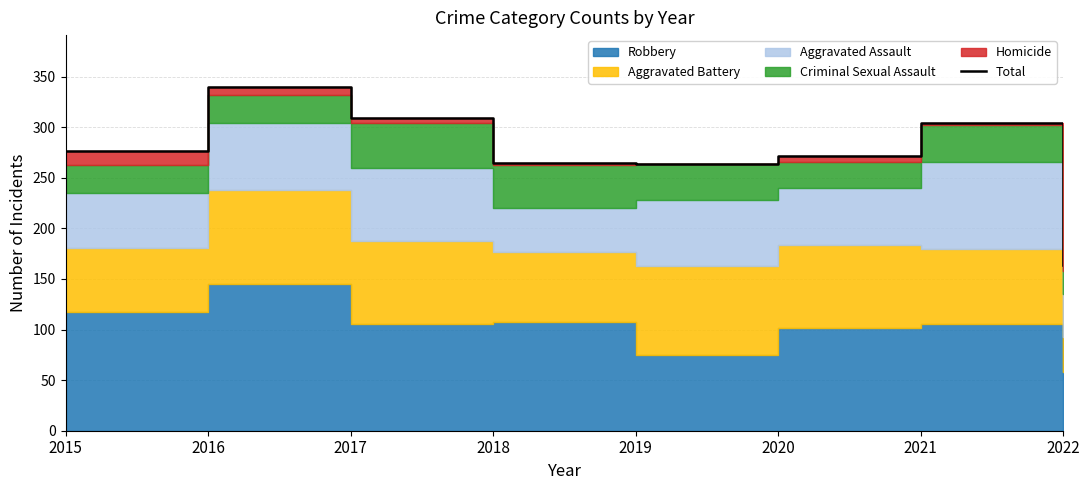

Is it true that the value at 2019 is 264?

True